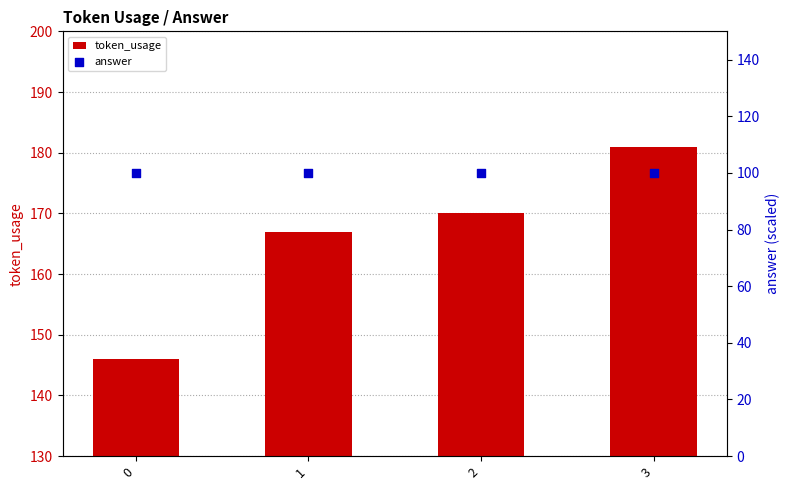

At which category is the sum across all series the highest?

3